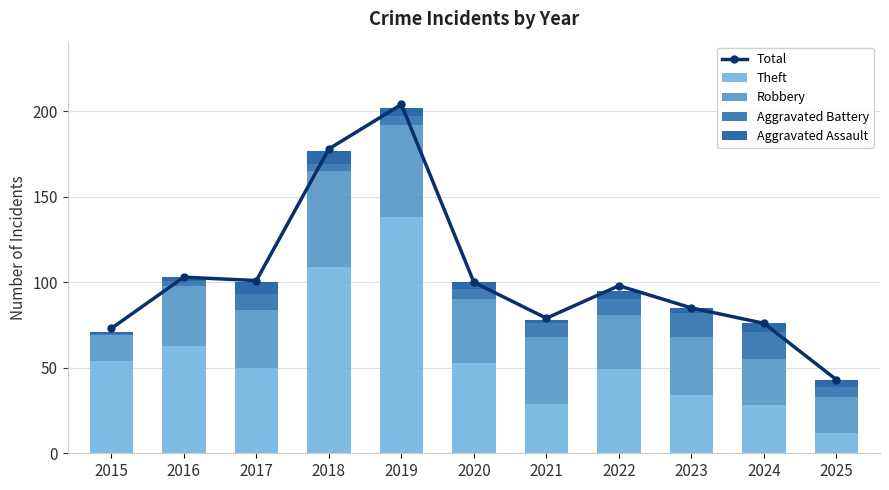

At which label does Theft reach its minimum?

2025